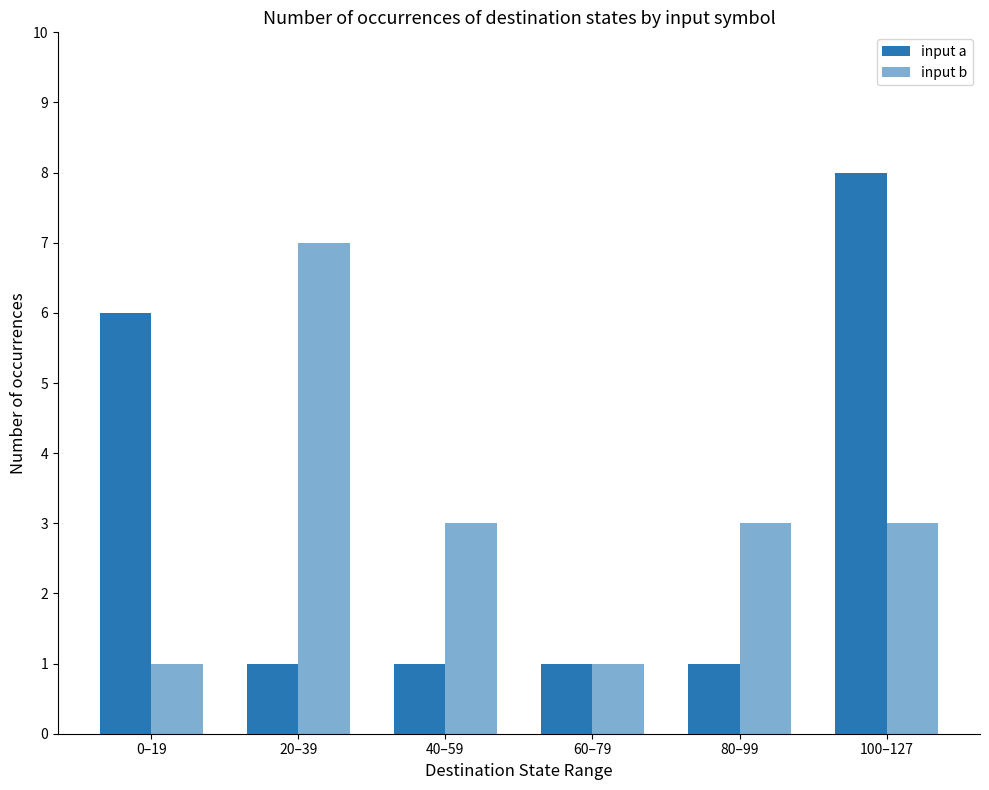

What is the label of the 3rd bar from the right?

60–79